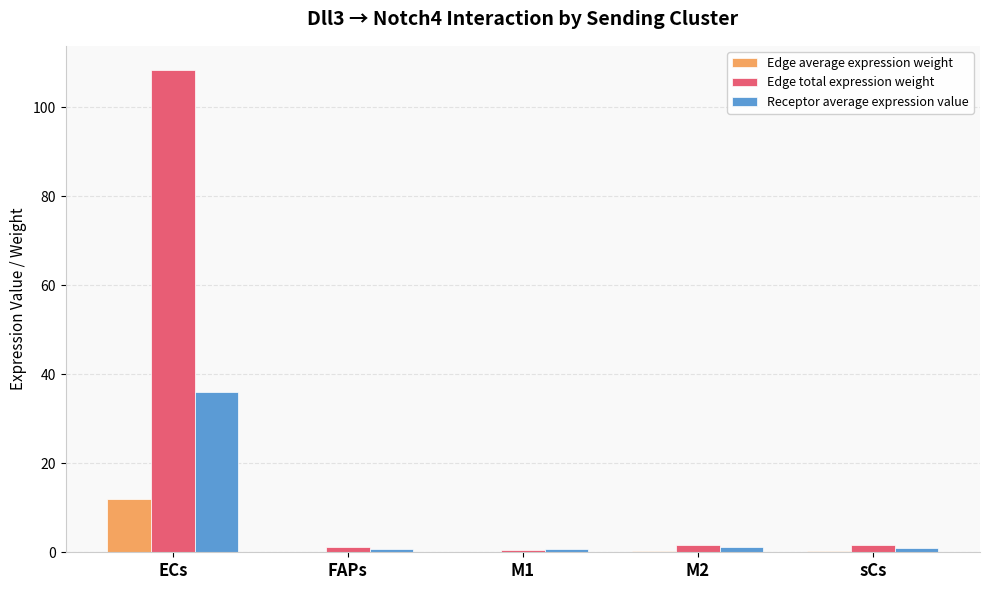

What are all the series names shown in the legend?

Edge average expression weight, Edge total expression weight, Receptor average expression value